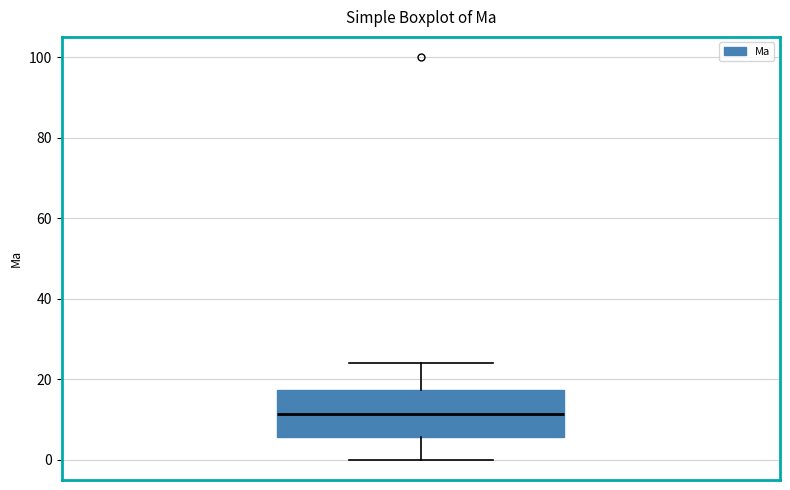

Where does the lower whisker of the box end on the y-axis? The values are not printed on the chart, so give them approximately, as read against the axis.

0